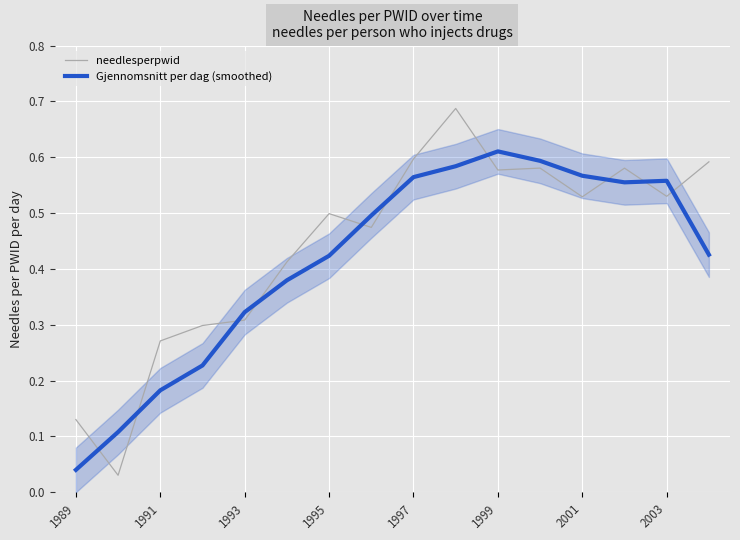

What position from the right is 13?

3